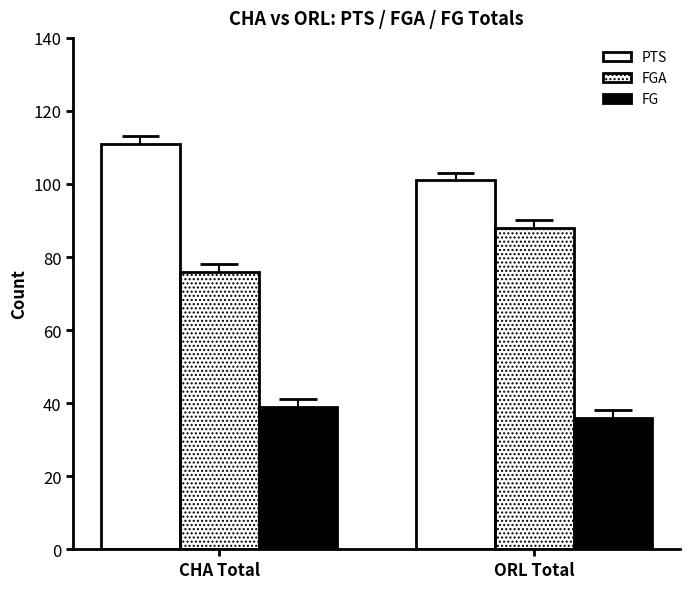

Which label corresponds to the largest value in the chart?

CHA Total